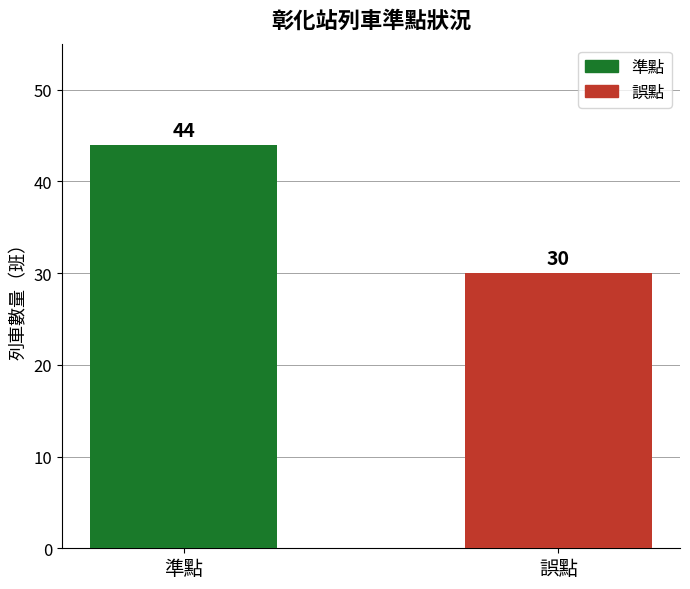

What is the maximum value shown in the chart?

44